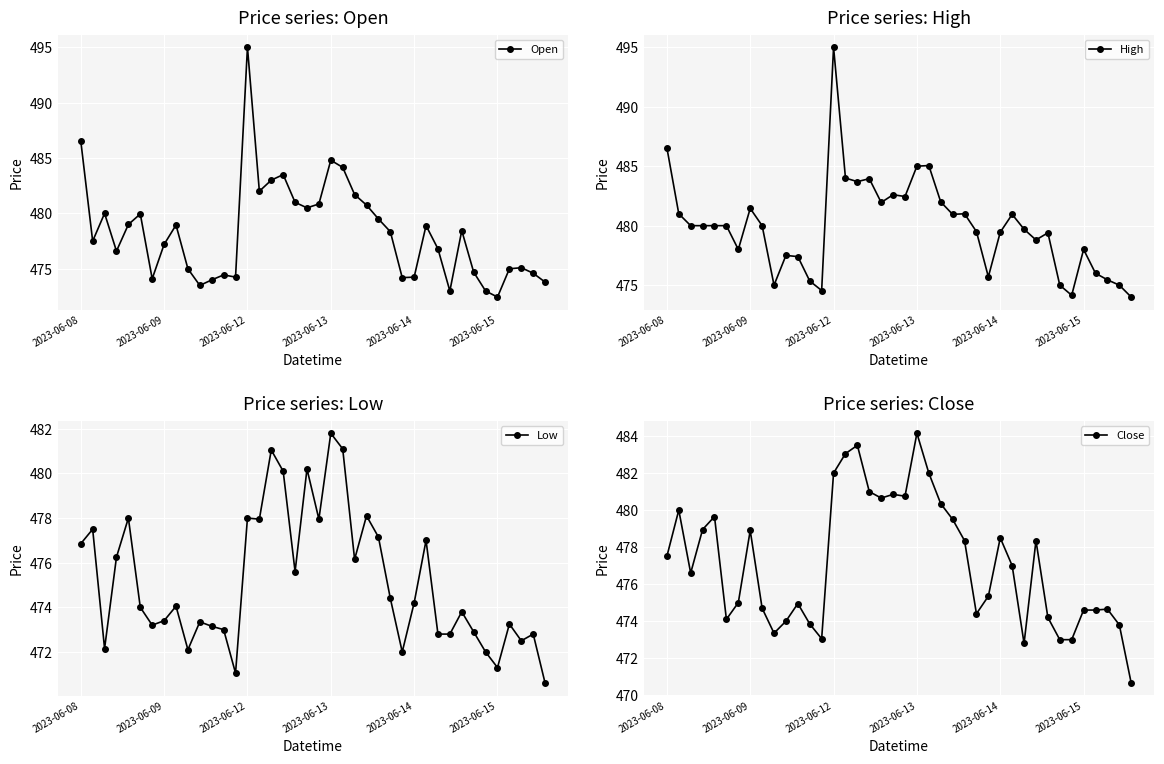

Which series changed the most between 13 and 18?

Close